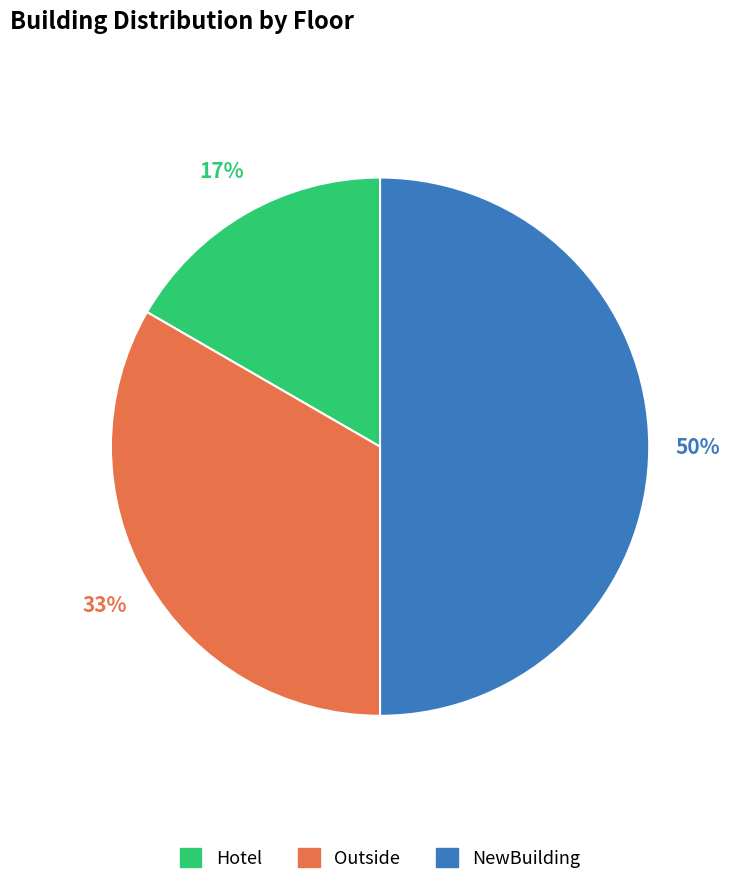

To the nearest percent, what is the difference between the largest and smallest slice percentages?

33%